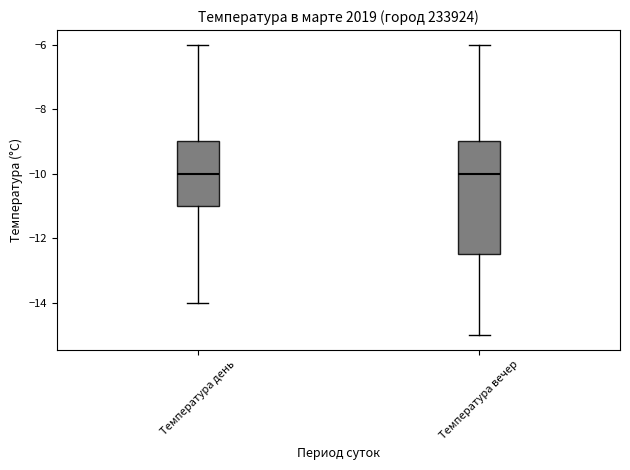

Where is the lower edge of the box for Температура вечер on the y-axis? The values are not printed on the chart, so give them approximately, as read against the axis.

-12.4